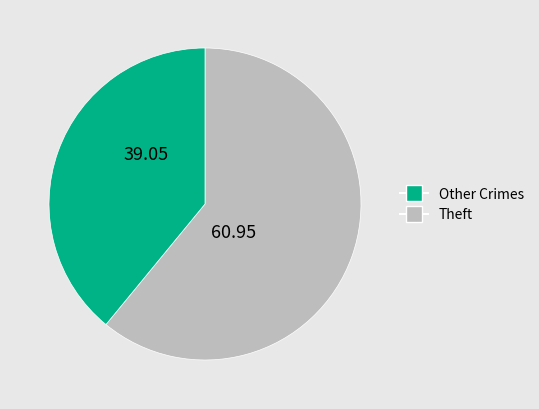

How many segments does this pie chart have?

2